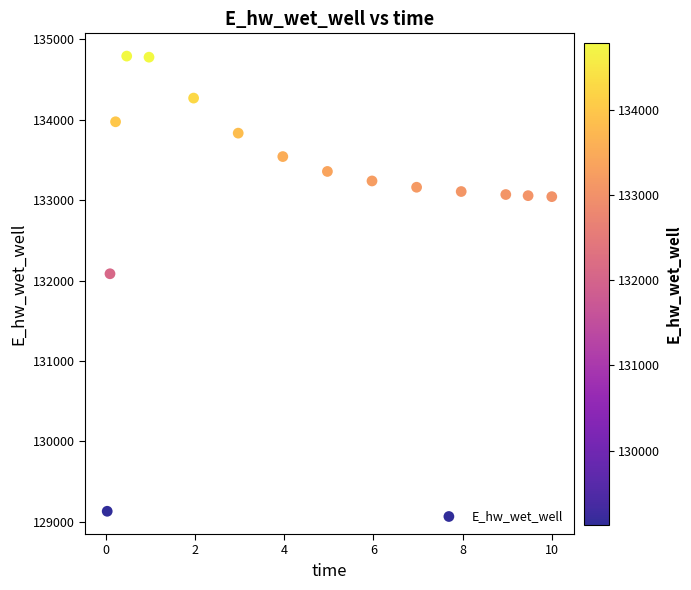

What is the range of X values (max minus min)?

10.0